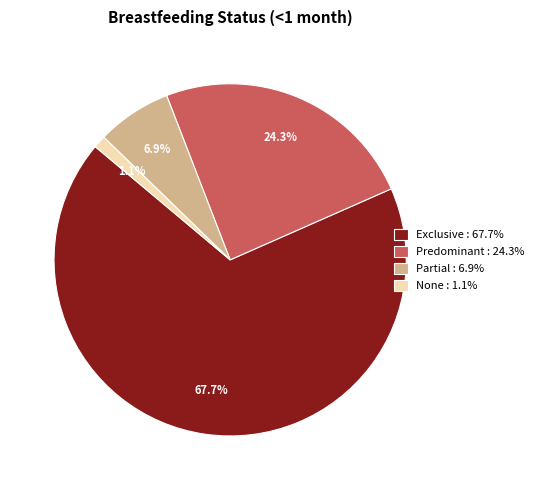

Which has a higher value, None or Partial?

Partial